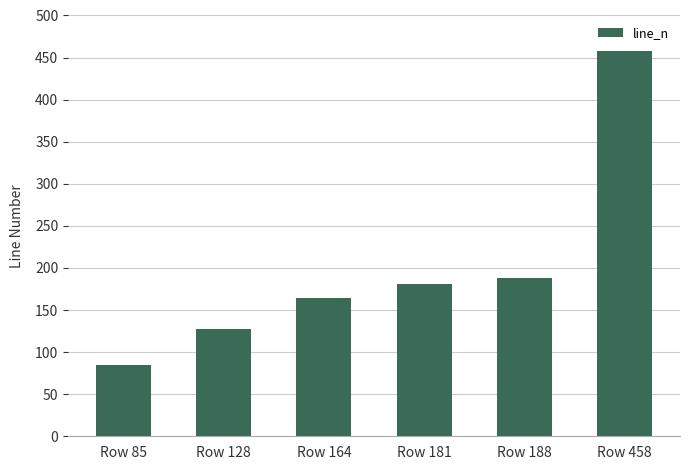

What is the change in value from Row 128 to Row 458?

+330